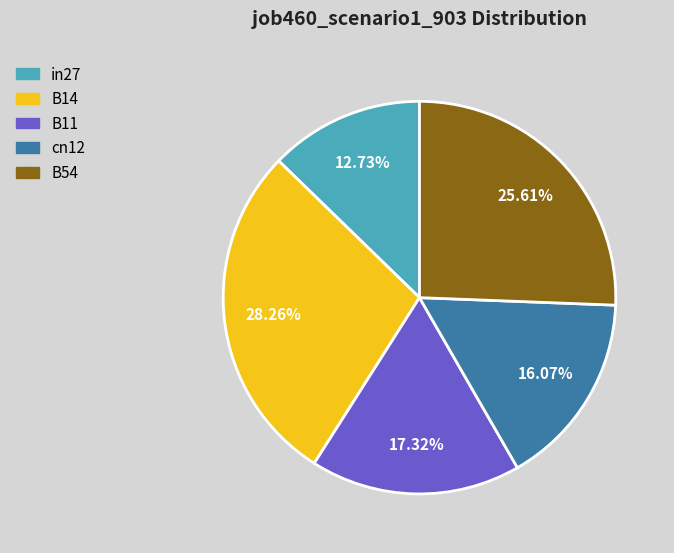

Is it true that B14 is 17% of the pie?

False